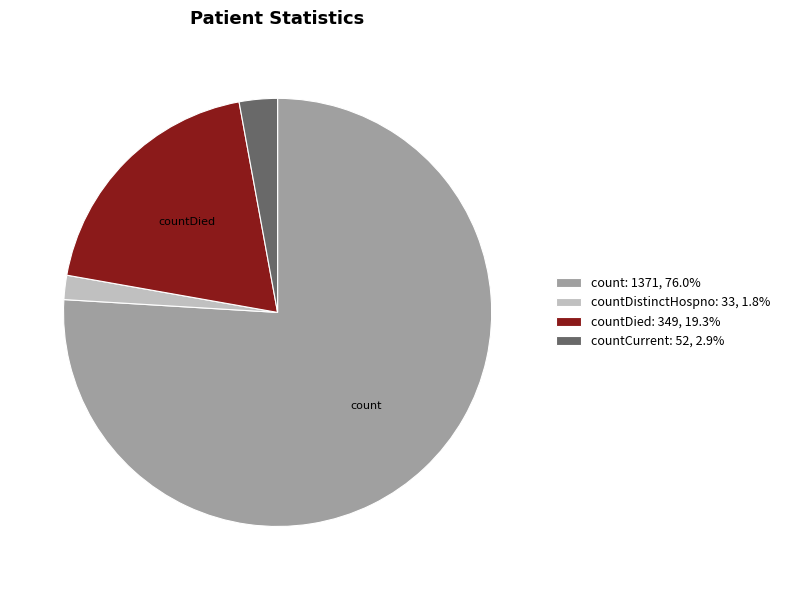

What is the ratio of the value at count: 1371, 76.0% to the value at countCurrent: 52, 2.9%?

26.4